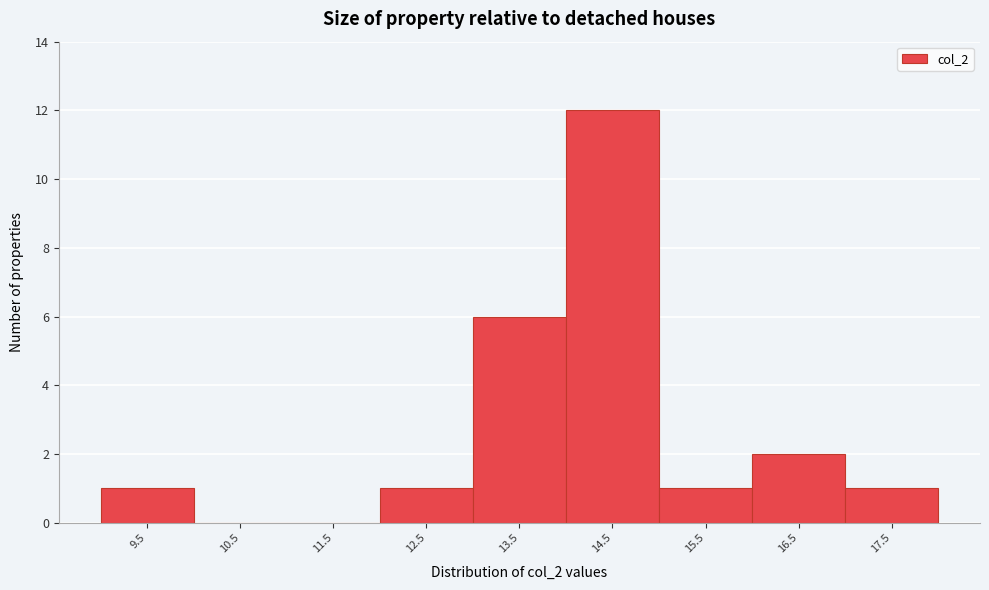

Reading left to right, transcribe all the data shown in this chart.

9.5=1	10.5=0	11.5=0	12.5=1	13.5=6	14.5=12	15.5=1	16.5=2	17.5=1